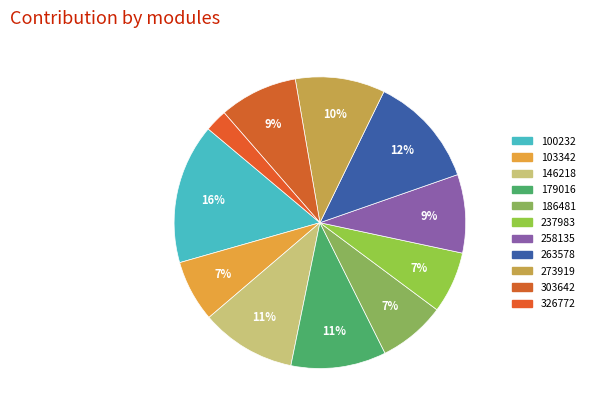

What is the total percentage of 186481 and 273919?

17.4%